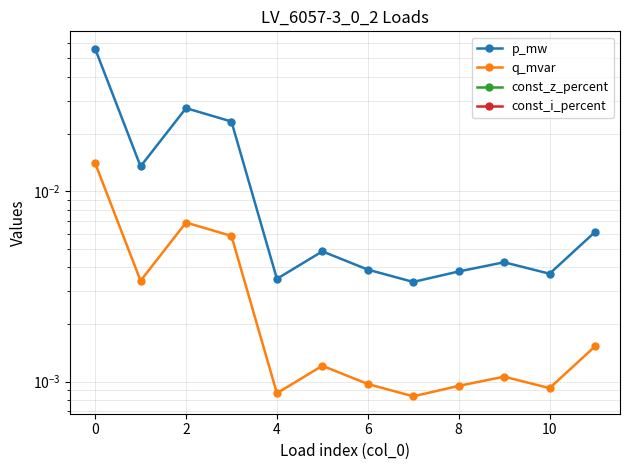

Between 10 and 8, which is larger?

8